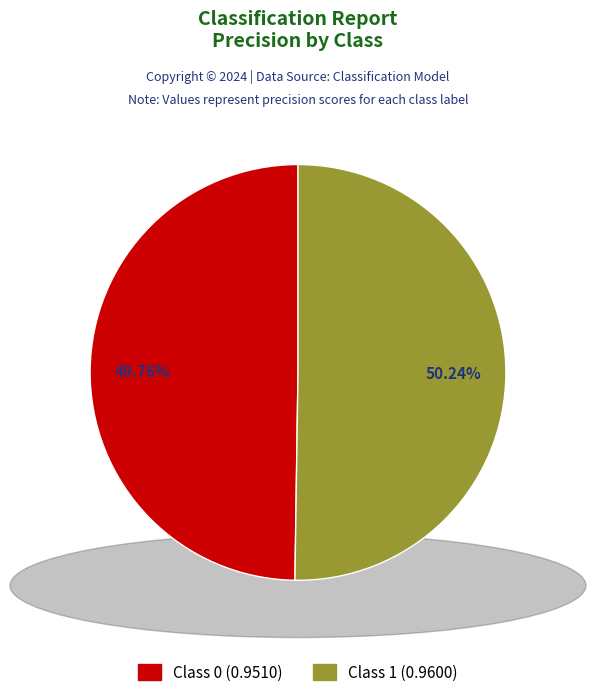

Does any single category account for the majority?

Yes